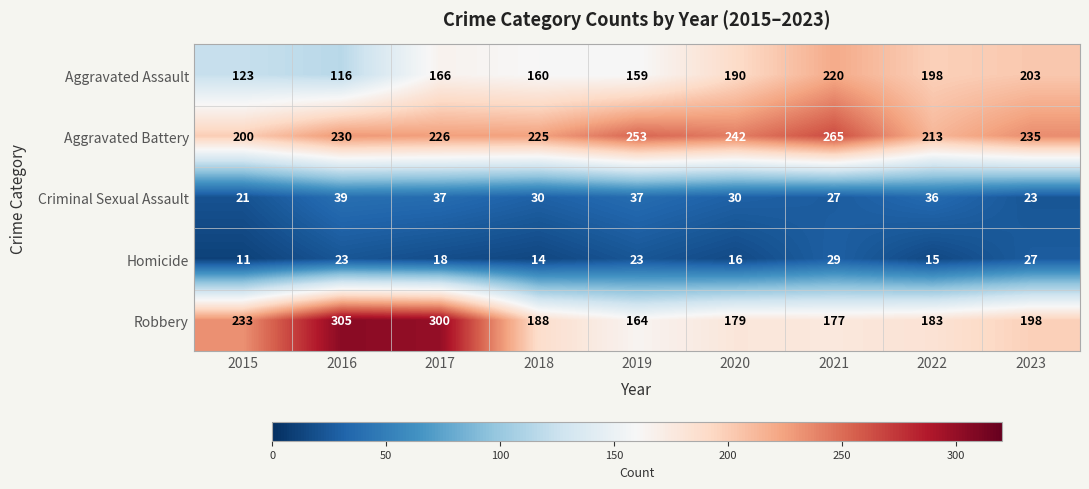

How many data points does each series have?

9